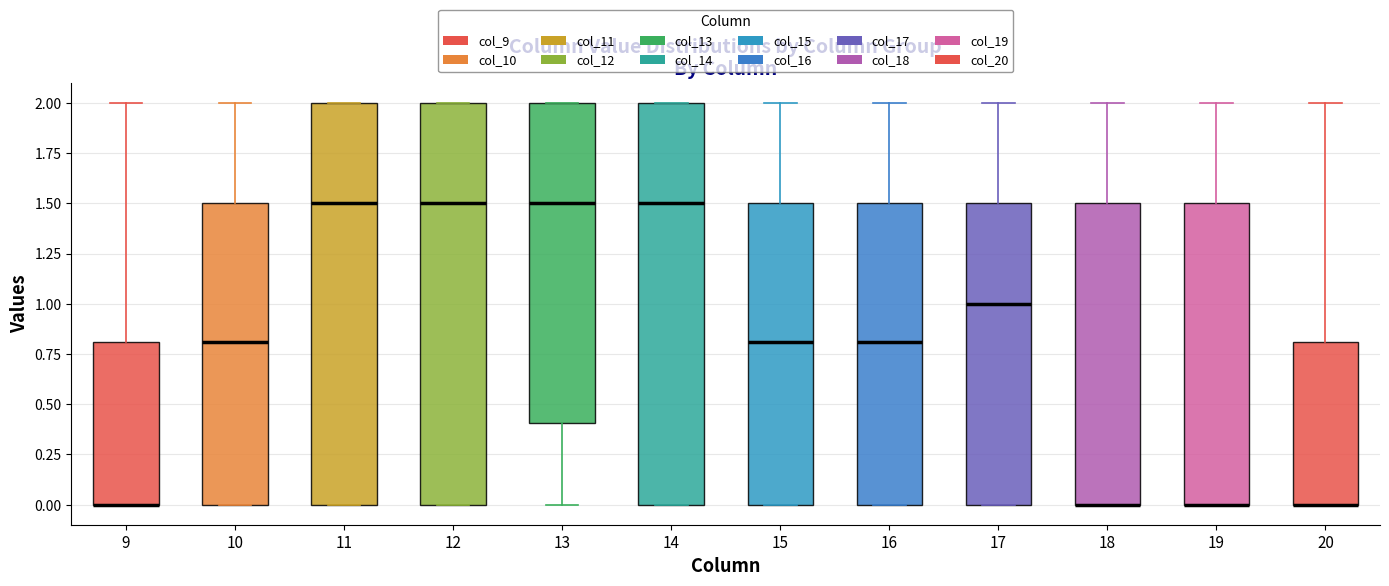

Where does the upper whisker of the box at x = 18 end on the y-axis? The values are not printed on the chart, so give them approximately, as read against the axis.

2.0